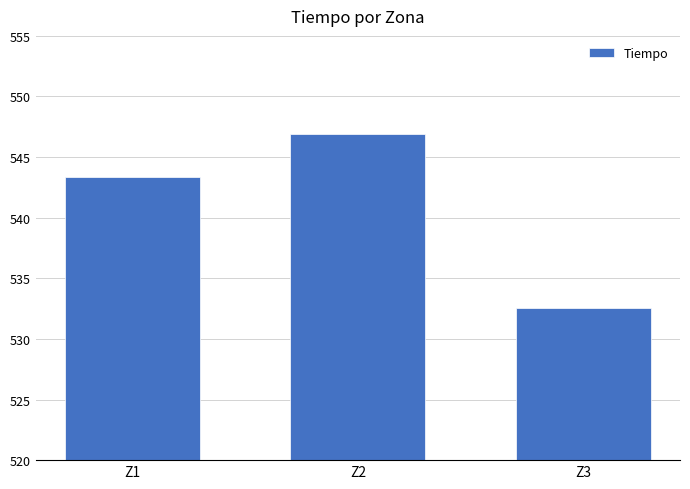

What is the maximum value shown in the chart?

546.9